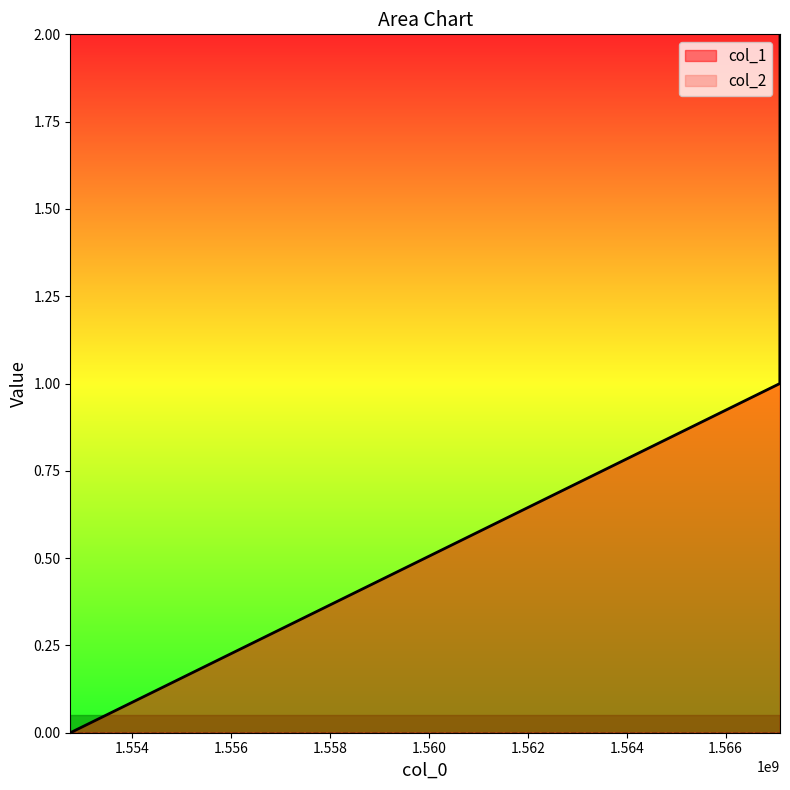

Which has a higher value, 1567098394 or 1567101986?

1567101986